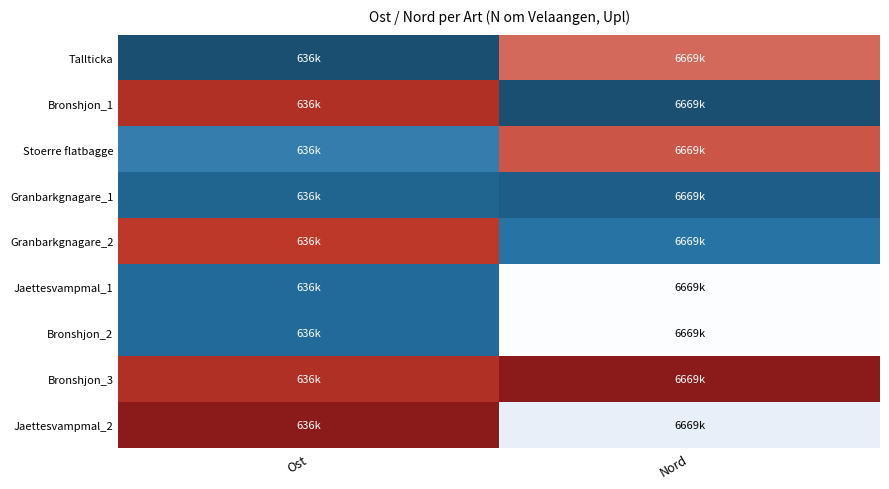

How many distinct data groups are displayed?

9